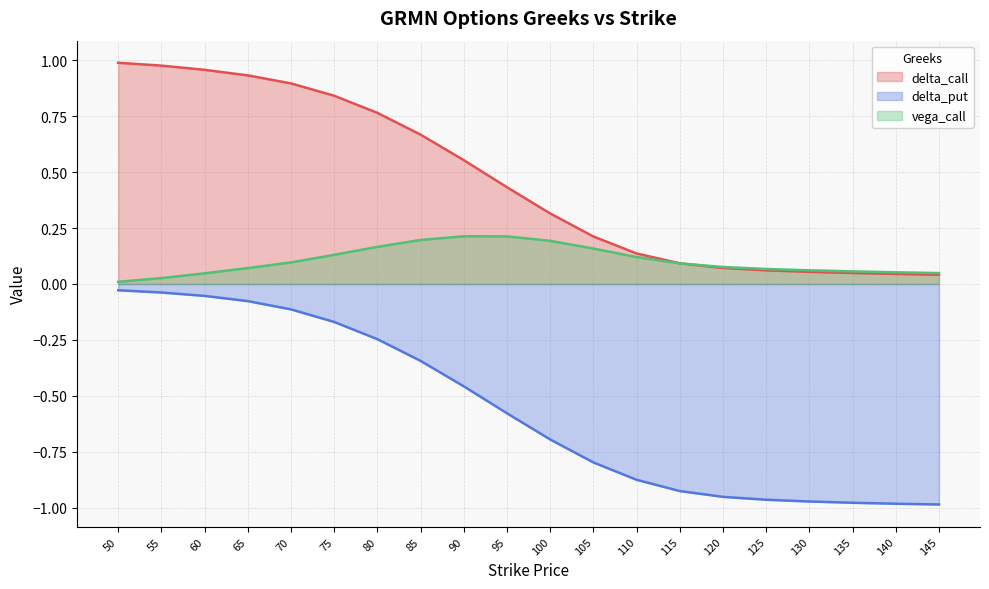

At how many categories does at least one series exceed 0?

20